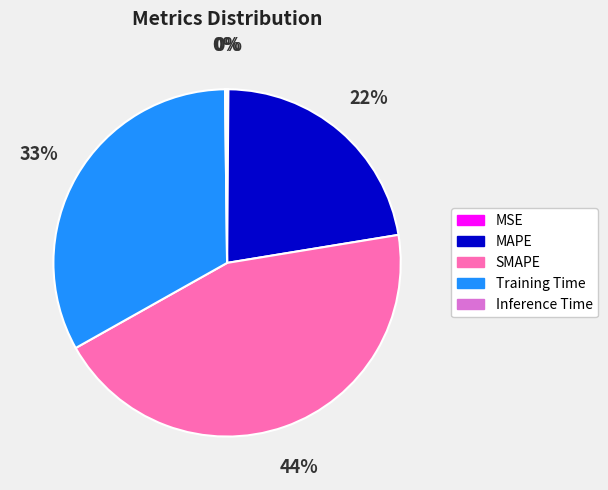

What percentage is the SMAPE slice, to the nearest percent?

44%